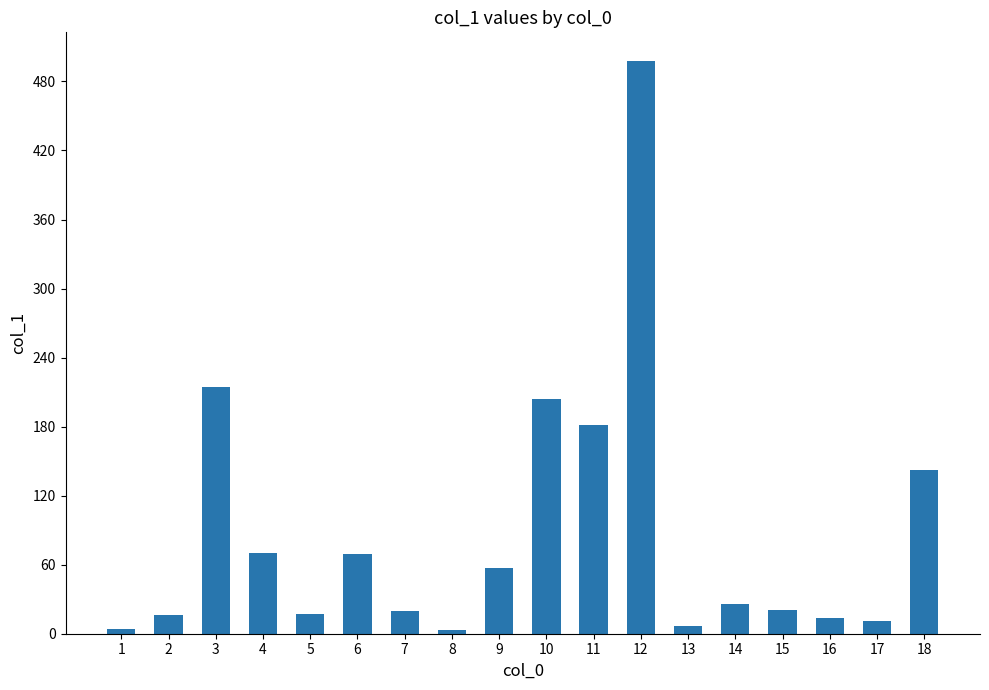

What is the average value?

87.5